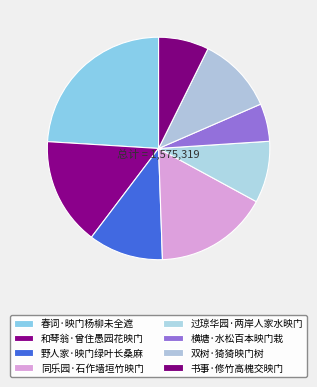

To the nearest percent, what is the average slice percentage?

12%